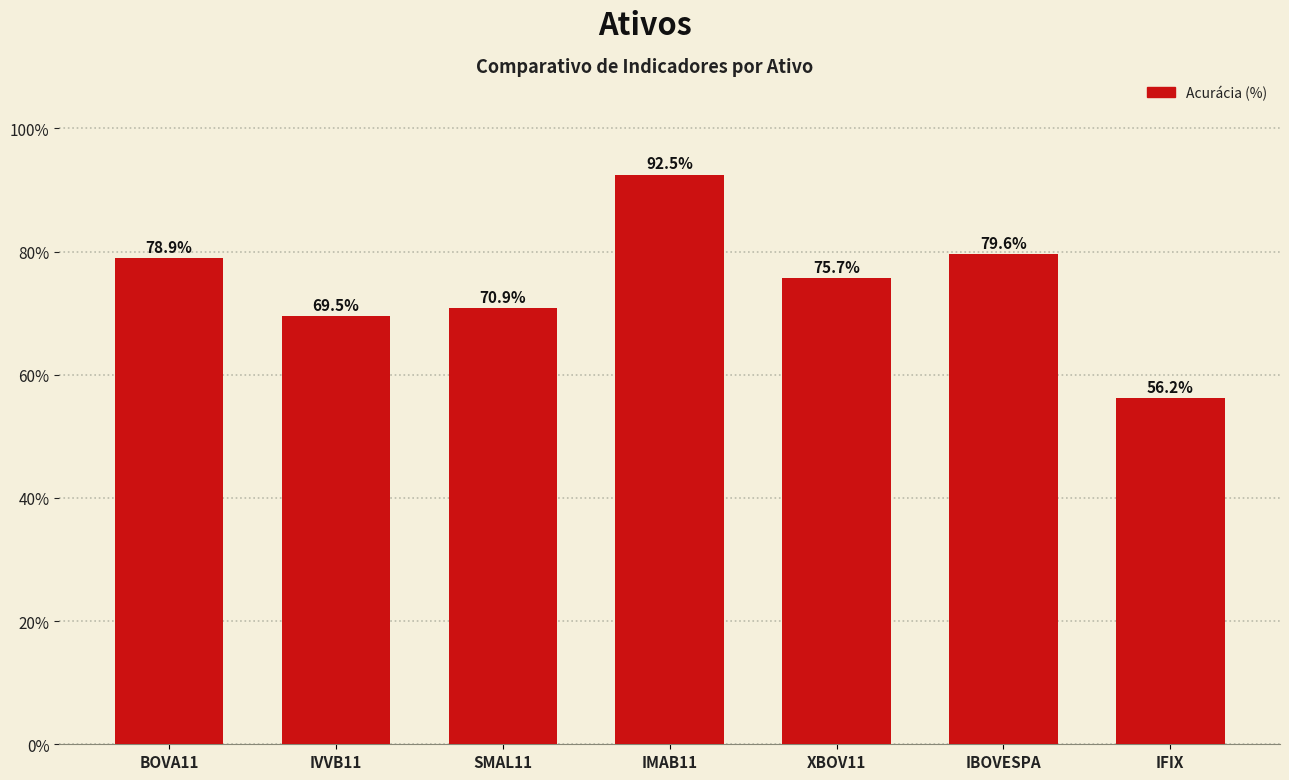

How many bars are there in total?

7